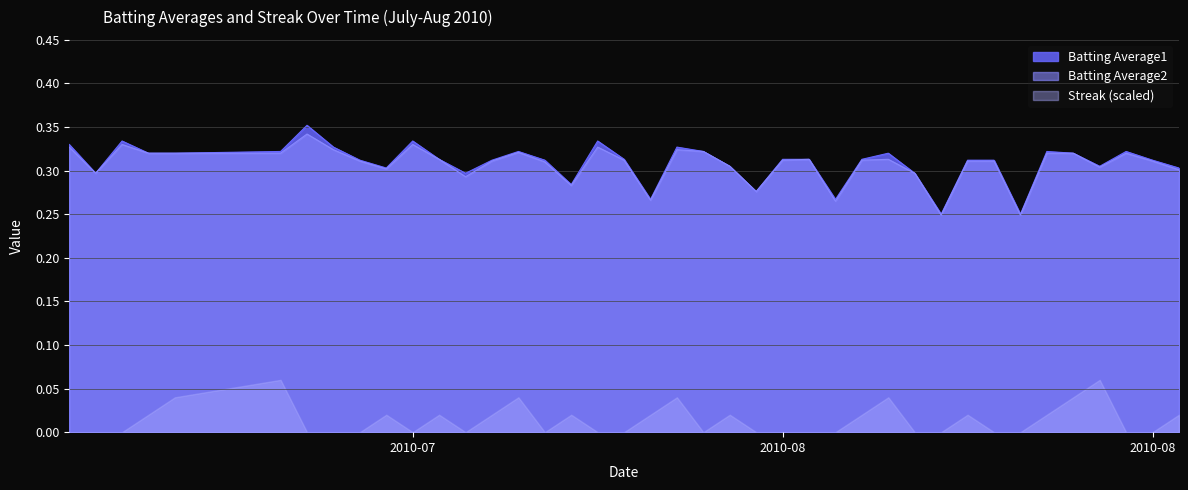

Does the chart display data point markers on the line(s)?

No